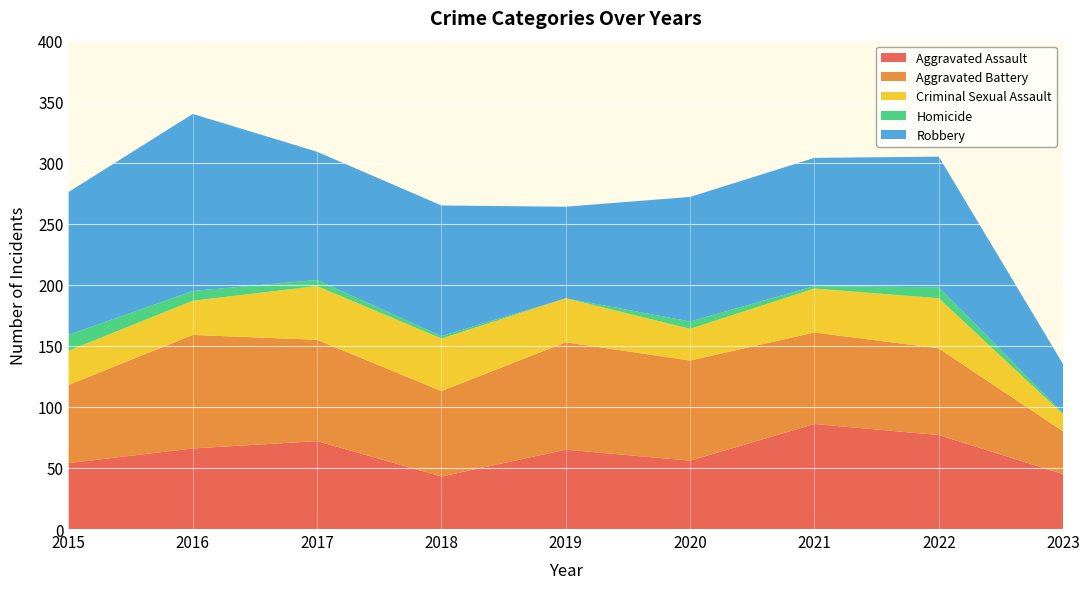

Reading left to right, list all the values displayed in this chart.

Aggravated Assault: 2015=54	2016=66	2017=72	2018=43	2019=65	2020=56	2021=86	2022=77	2023=45
Aggravated Battery: 2015=64	2016=93	2017=83	2018=70	2019=88	2020=82	2021=75	2022=71	2023=35
Criminal Sexual Assault: 2015=28	2016=28	2017=44	2018=43	2019=36	2020=26	2021=36	2022=41	2023=14
Homicide: 2015=13	2016=8	2017=5	2018=2	2019=0	2020=6	2021=2	2022=9	2023=1
Robbery: 2015=117	2016=145	2017=105	2018=107	2019=75	2020=102	2021=105	2022=107	2023=40